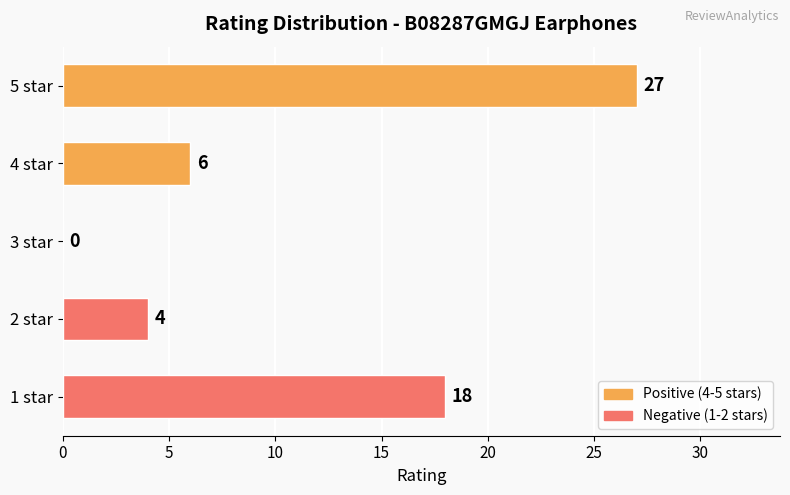

True or false: the data shows 27 at 5 star.

True